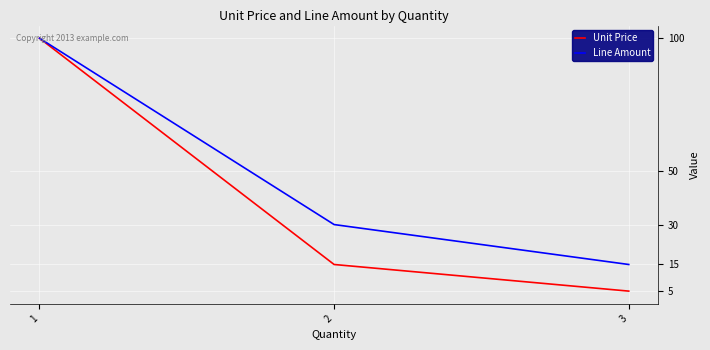

At 2, list the series in order from largest to smallest.

Line Amount, Unit Price